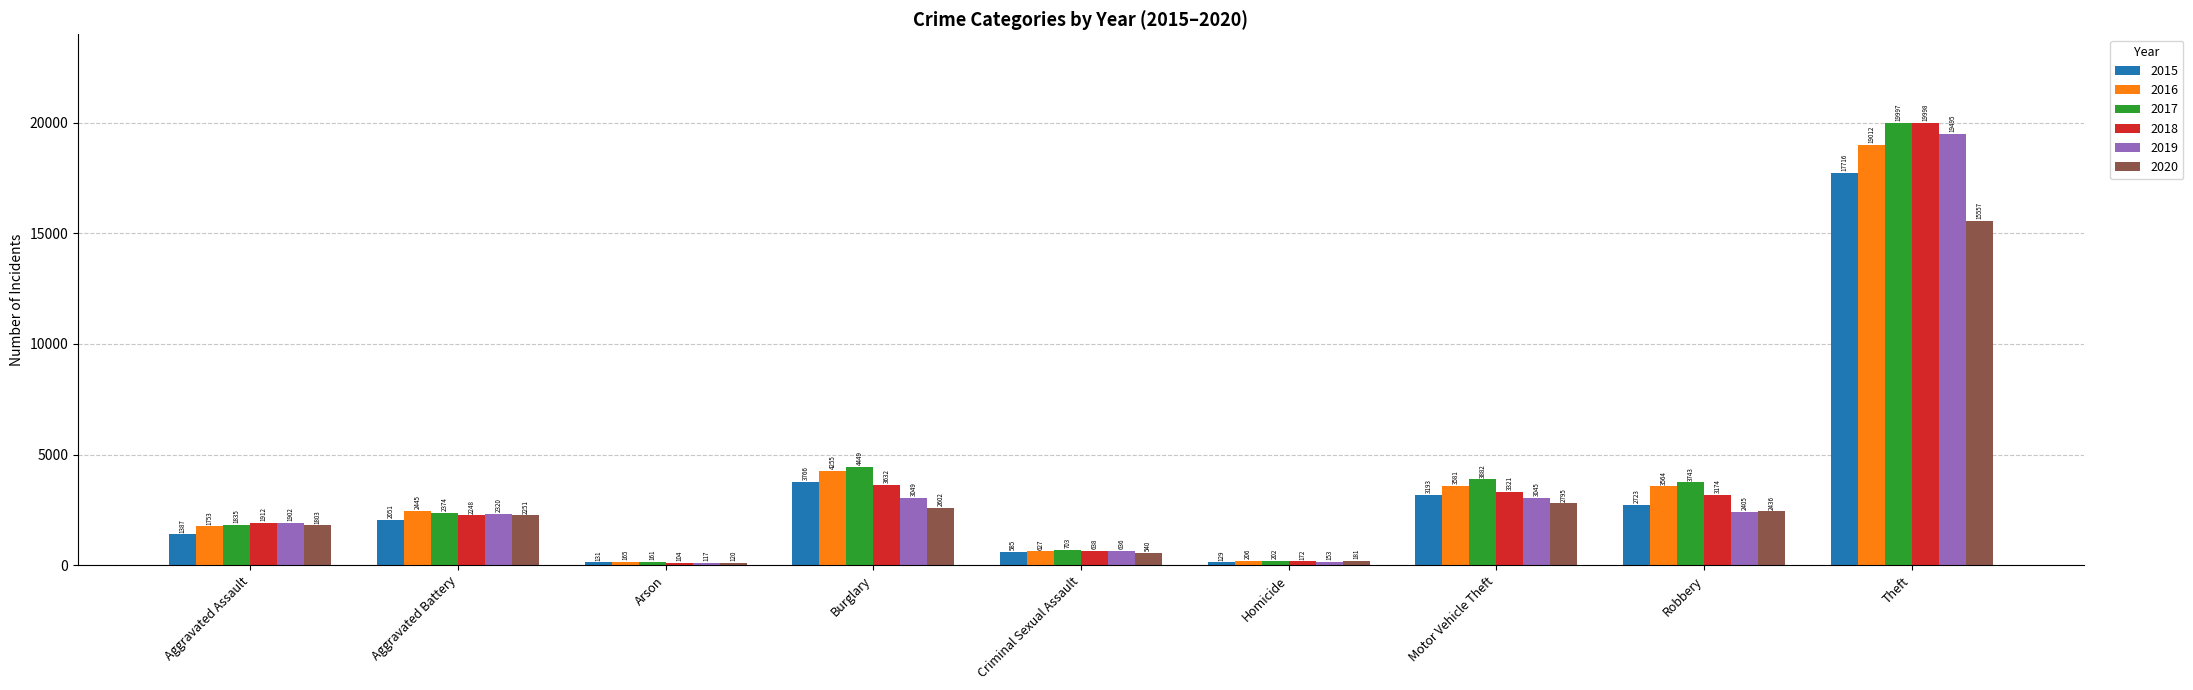

Which series has the largest total across all categories?

2017